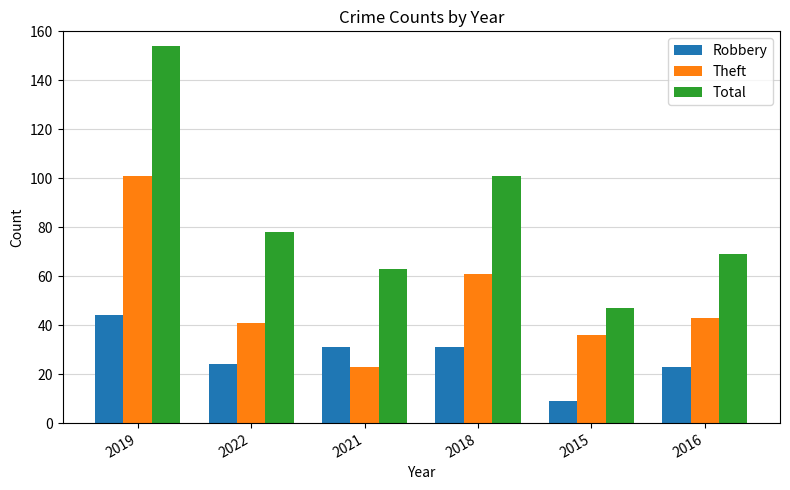

At 2018, list the series in order from largest to smallest.

Total, Theft, Robbery